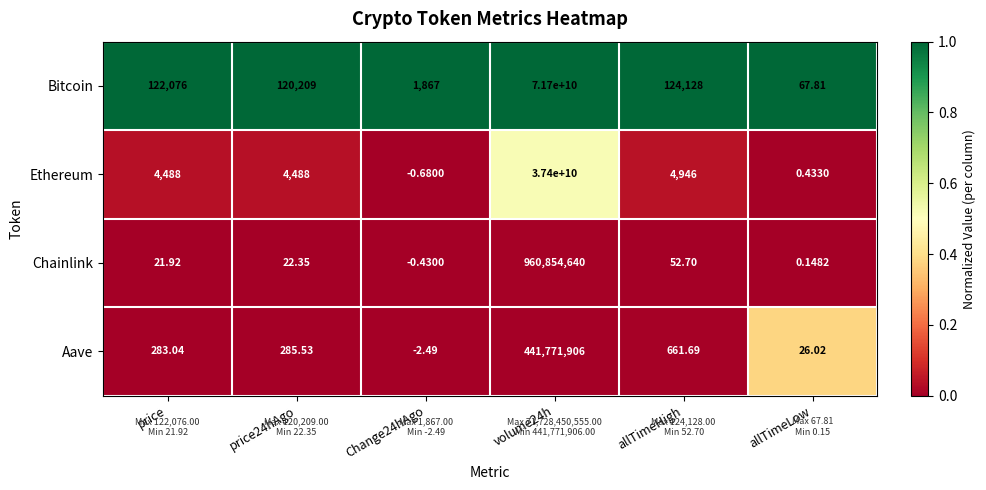

Is the value of Chainlink at Change24hAgo greater than the value of Aave at volume24h?

No